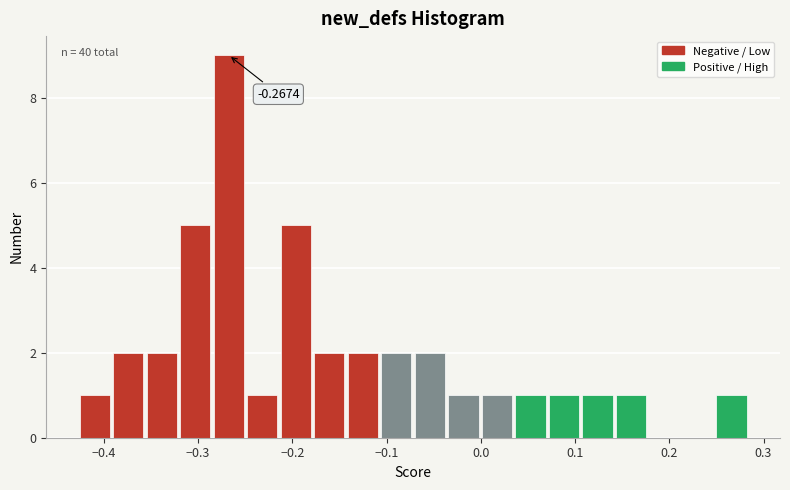

Around what value on the x-axis is the tallest bar? Give the approximate position of its centre, as read against the axis.

-0.27